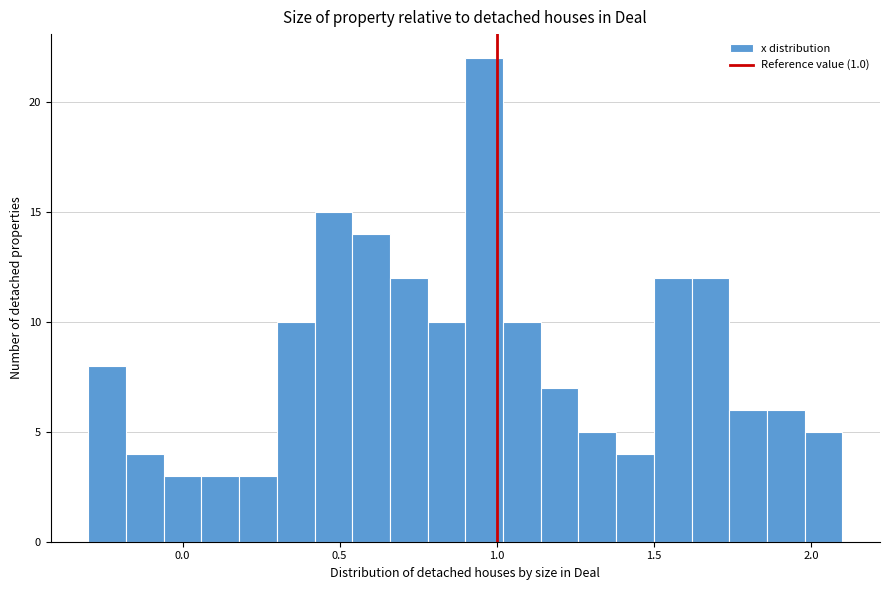

Around what value on the x-axis is the tallest bar? Give the approximate position of its centre, as read against the axis.

0.95